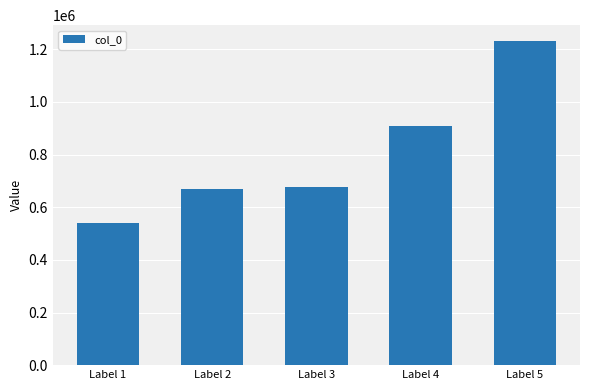

True or false: the data shows 1231572 at Label 4.

False